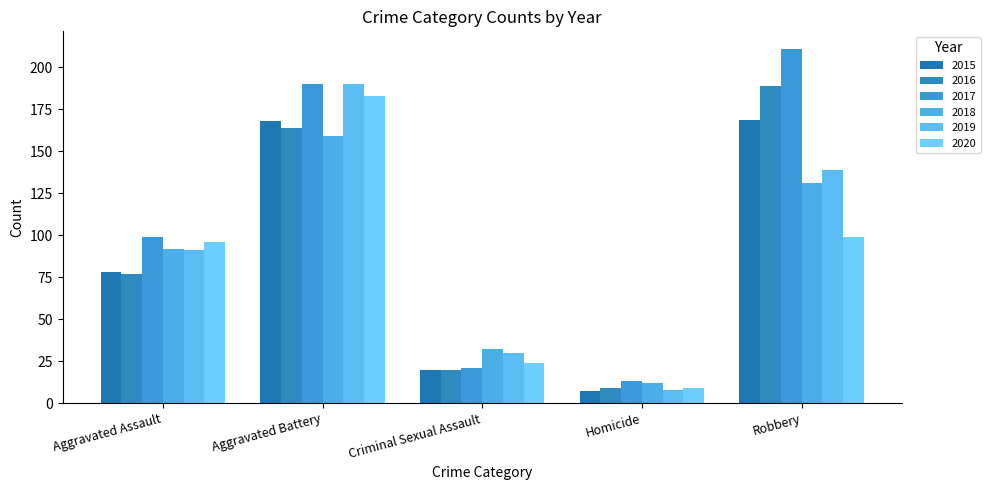

What is the difference between the second highest and second lowest values in the 2016 series?

144